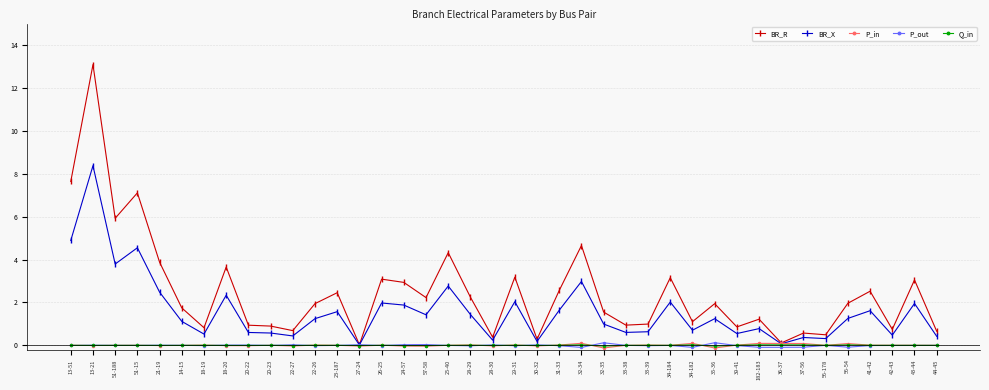

At which category does BR_R reach its first local peak?

13-21